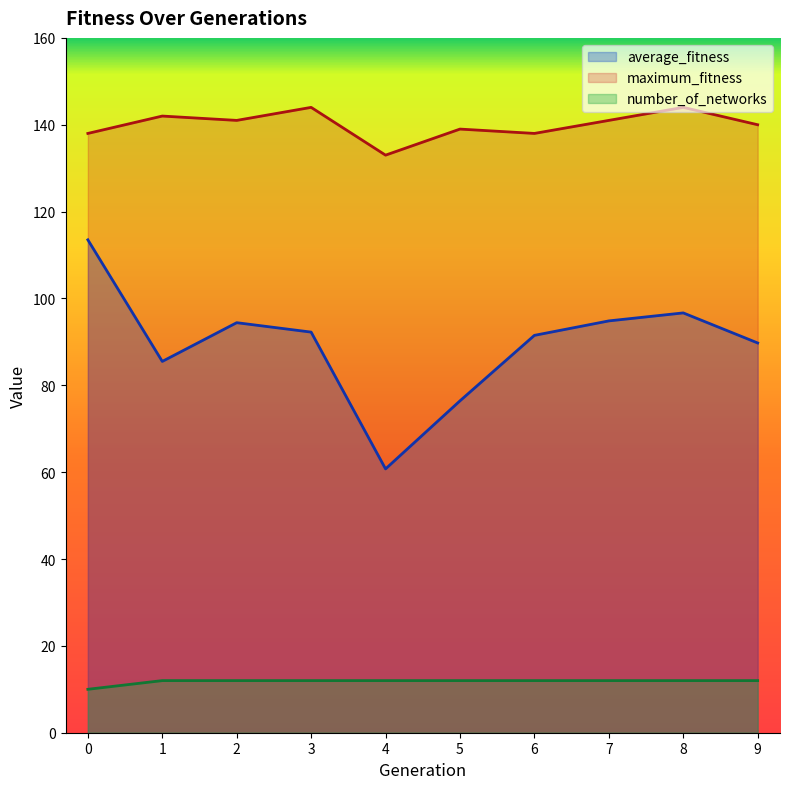

Does the chart have visible grid lines?

No